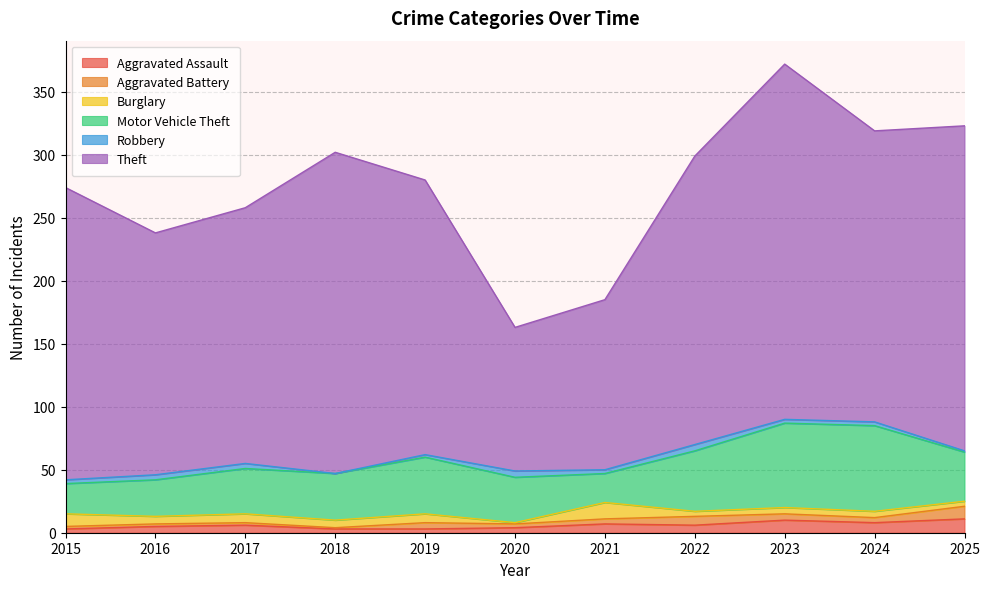

What is the sum of all Theft values?

2349